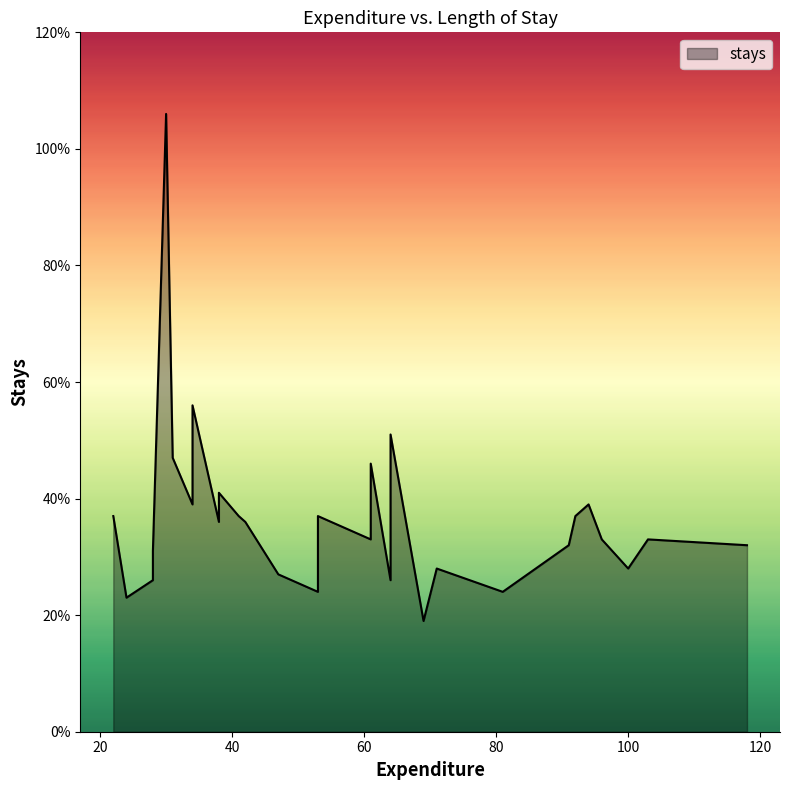

What is the label of the 2nd point from the right?

103